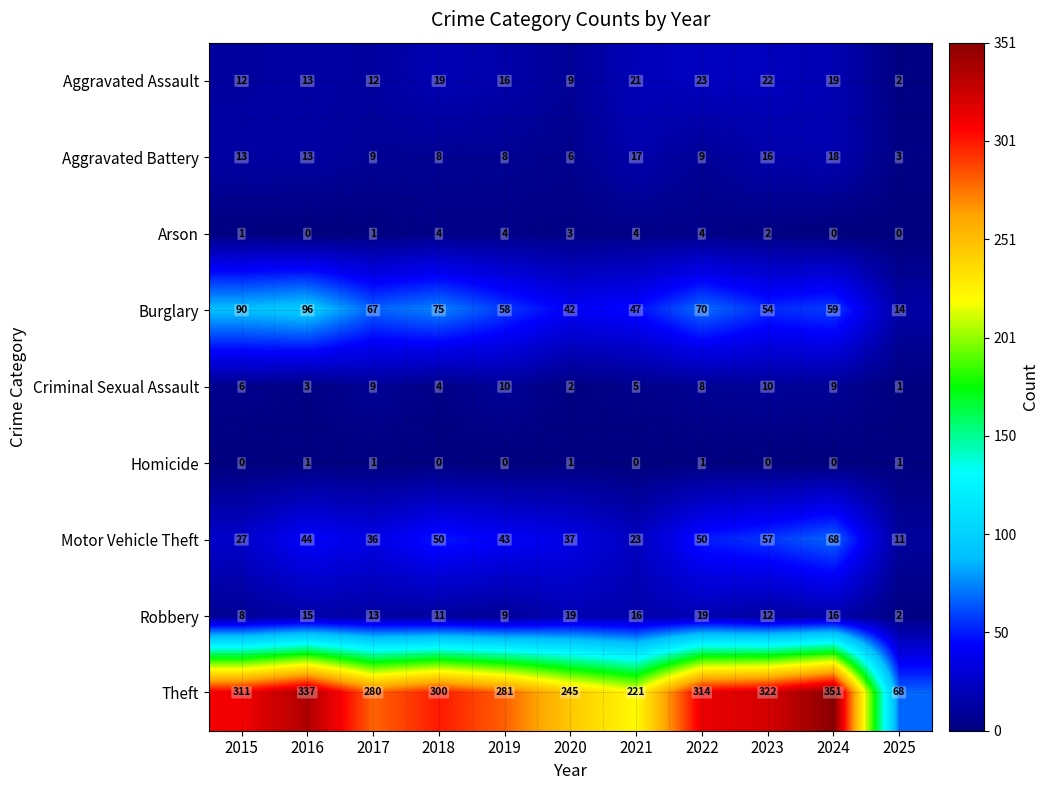

How many data points does each series have?

11